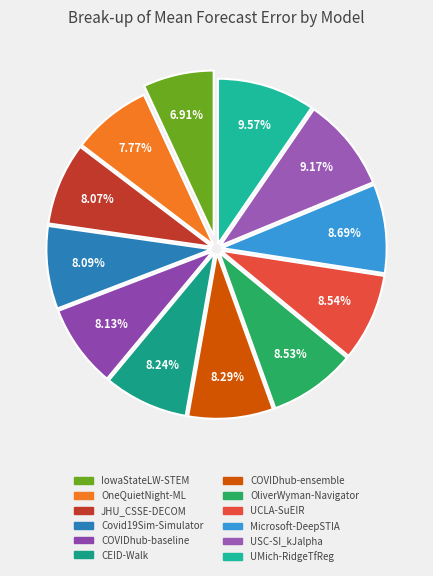

Do COVIDhub-ensemble and USC-SI_kJalpha together represent more than half of the pie?

No